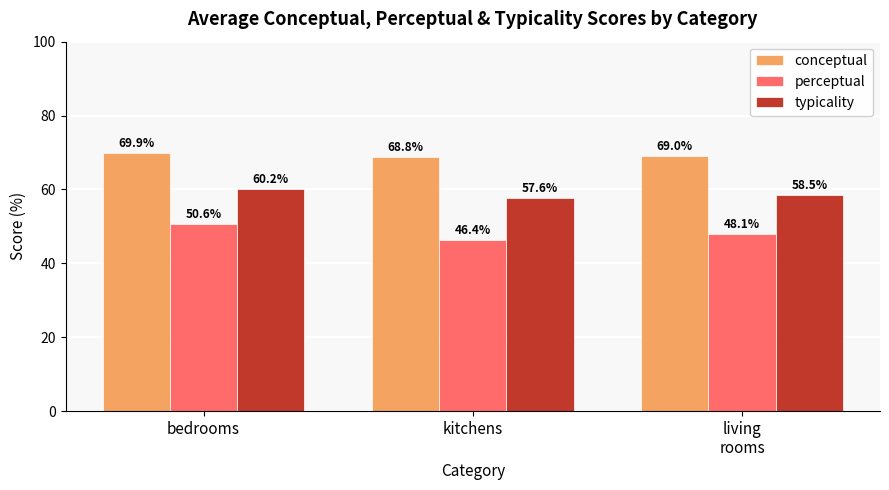

The value of typicality at living
rooms is 58.5. True or false?

True